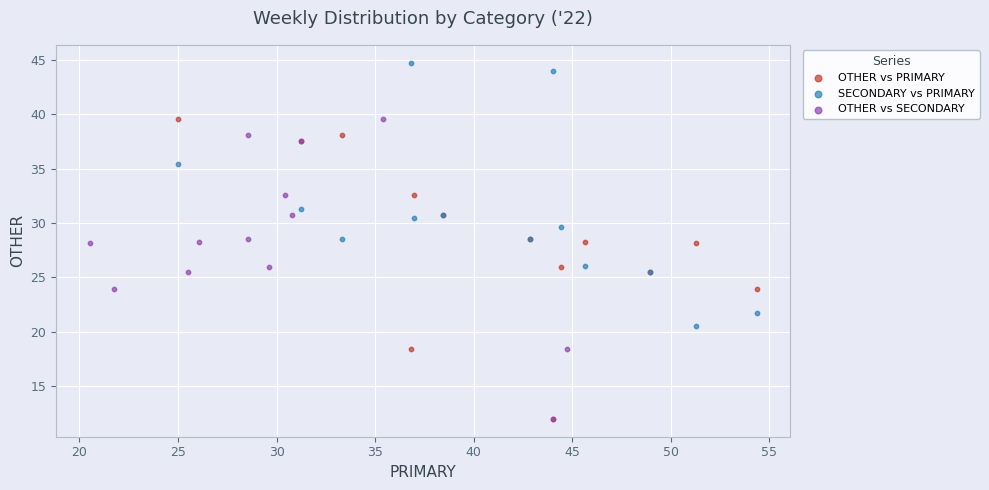

What are all the series names shown in the legend?

OTHER vs PRIMARY, SECONDARY vs PRIMARY, OTHER vs SECONDARY